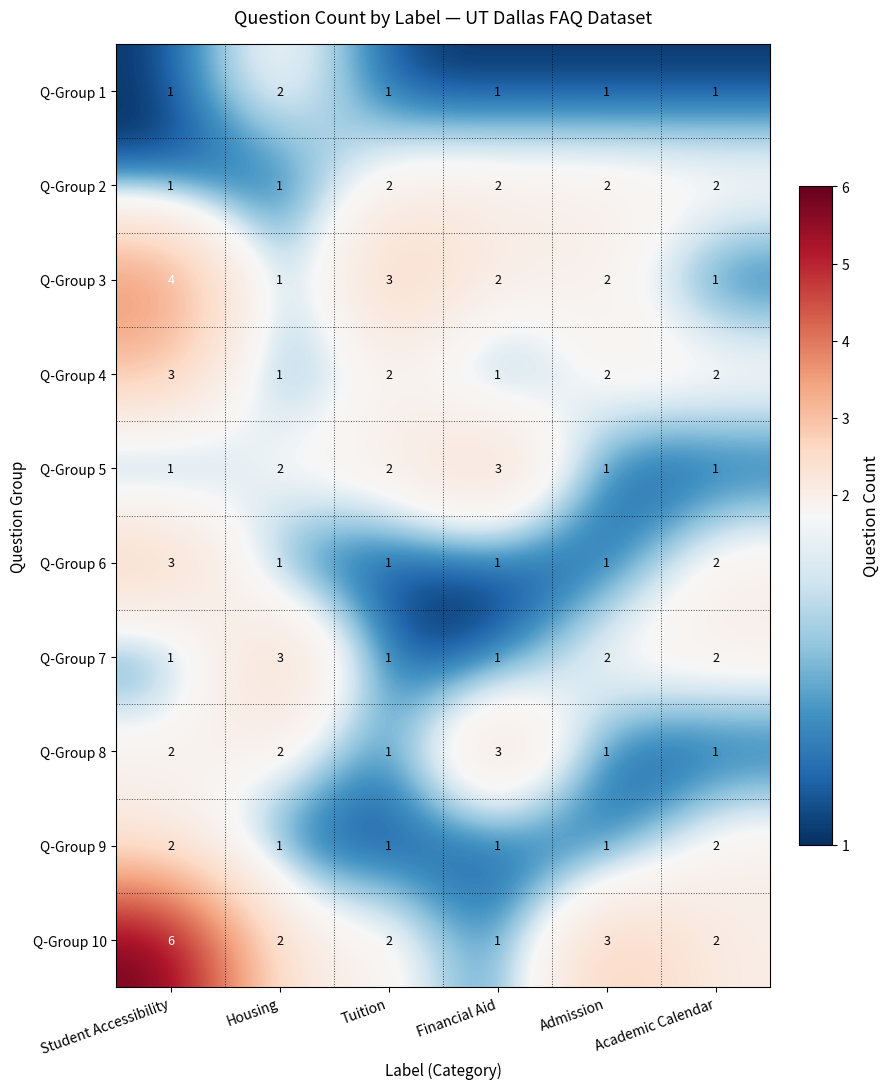

At which label does Q-Group 6 reach its peak?

Student Accessibility